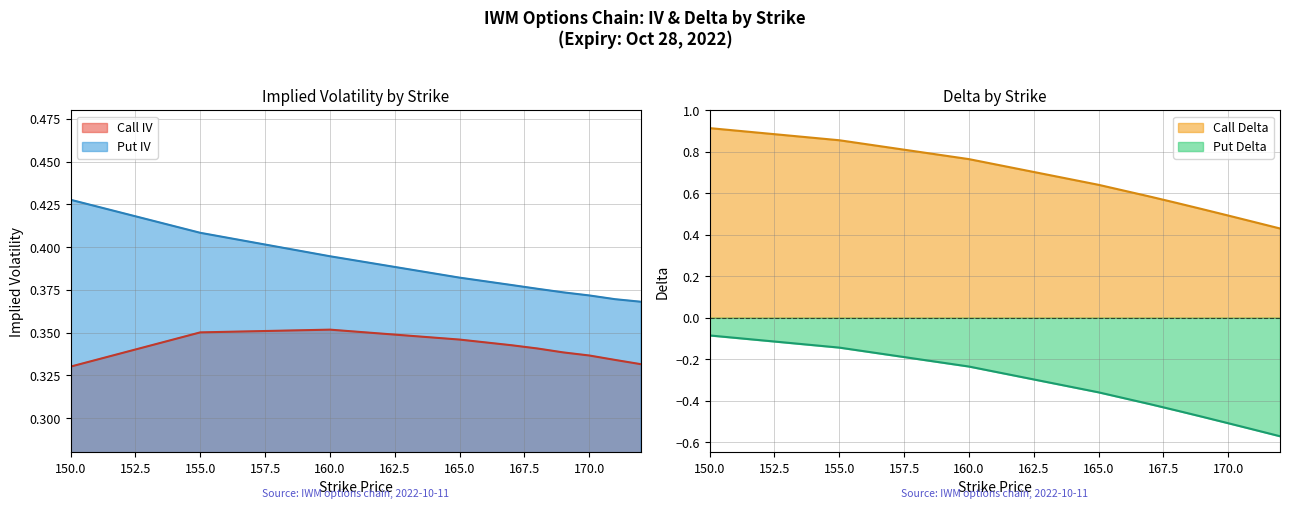

What are all the series names shown in the legend?

Call IV, Put IV, Call Delta, Put Delta